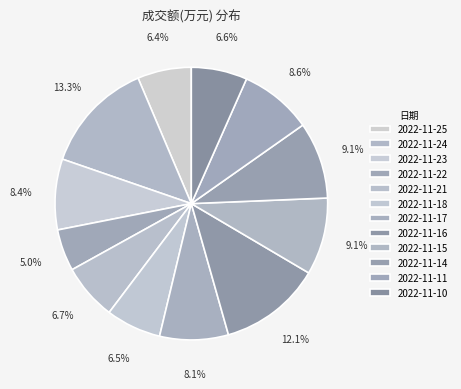

How much of the chart is everything except 2022-11-17?

91.9%